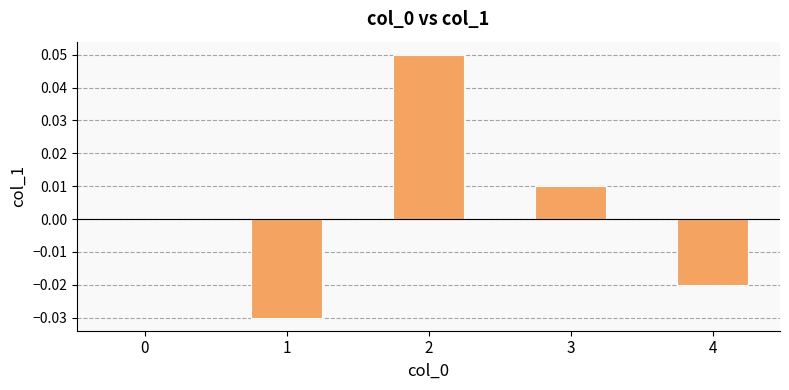

Is it true that the value at 4 is -0.0?

True